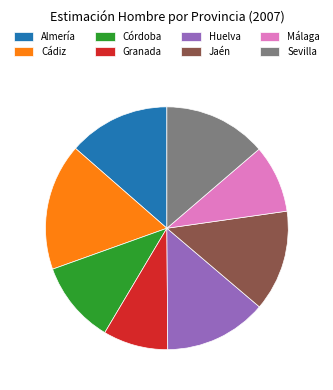

Which category has the biggest portion of the pie?

Cádiz